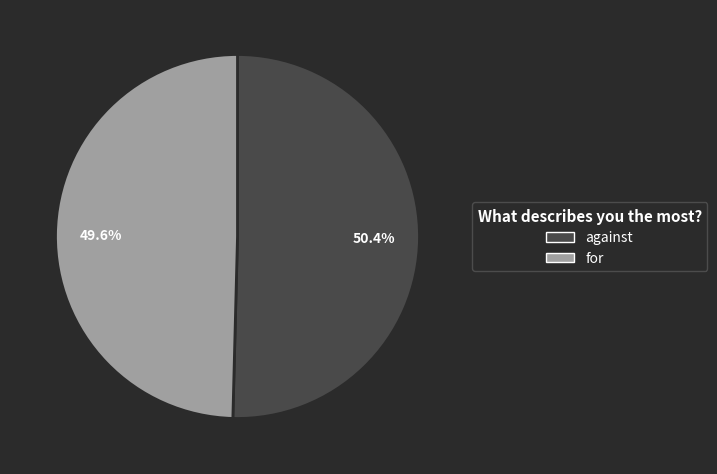

What percentage is the for slice, to the nearest percent?

50%